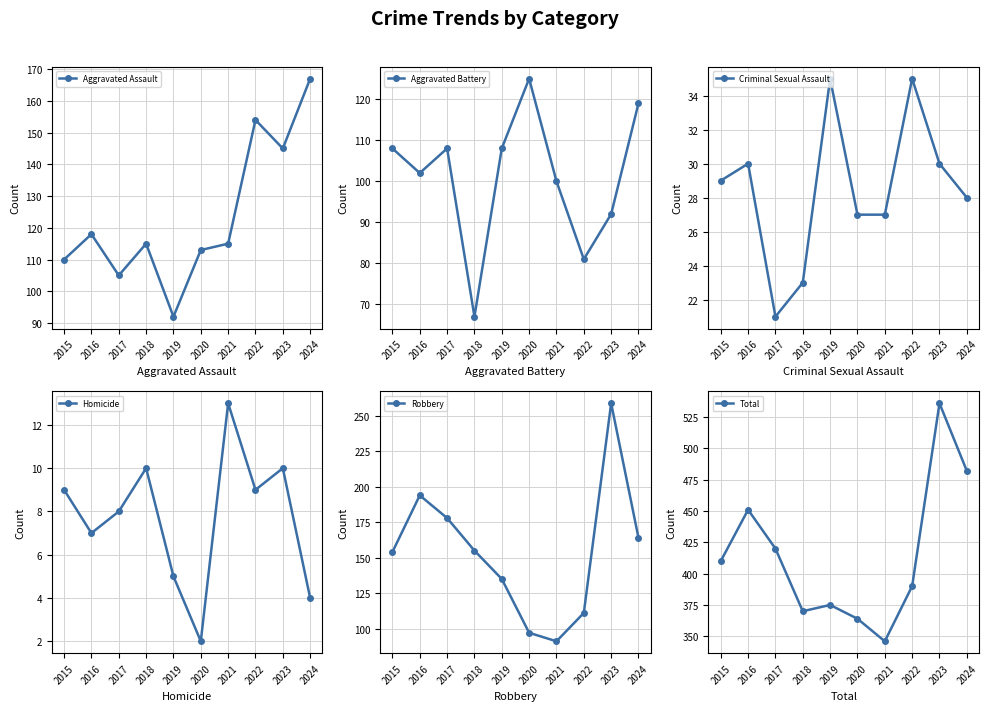

List the labels in order of Criminal Sexual Assault value, smallest first.

2017, 2018, 2020, 2021, 2024, 2015, 2016, 2023, 2019, 2022